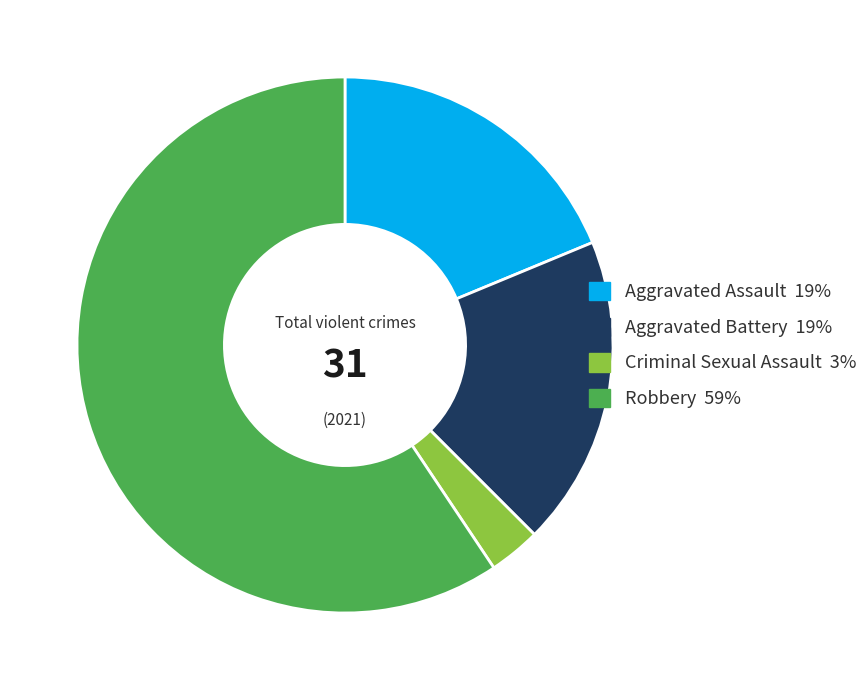

Combined, do Aggravated Battery and Robbery account for over 50%?

Yes